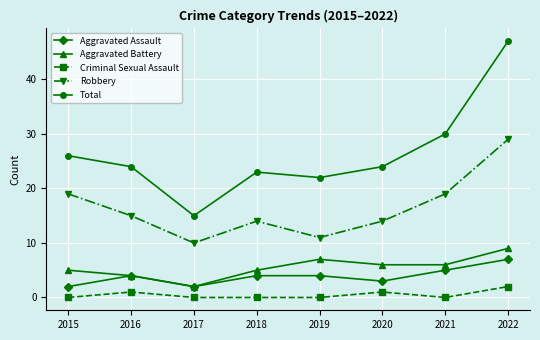

What are all the series names shown in the legend?

Aggravated Assault, Aggravated Battery, Criminal Sexual Assault, Robbery, Total